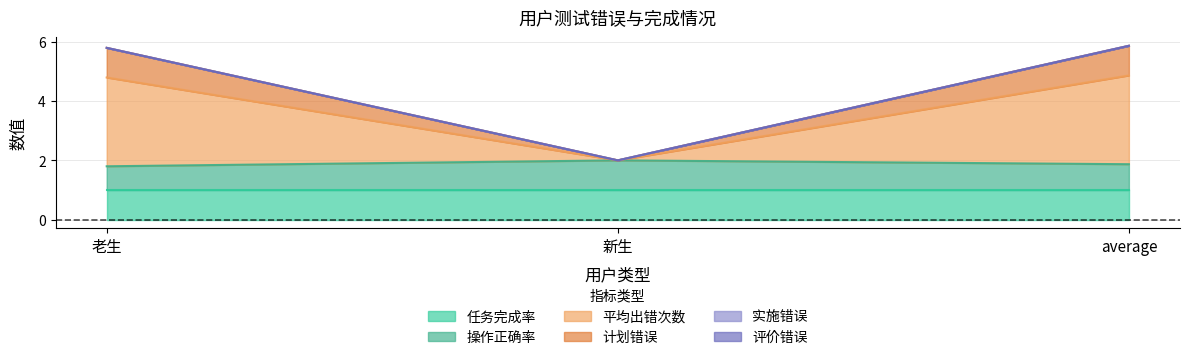

Which series has the widest spread of values?

平均出错次数